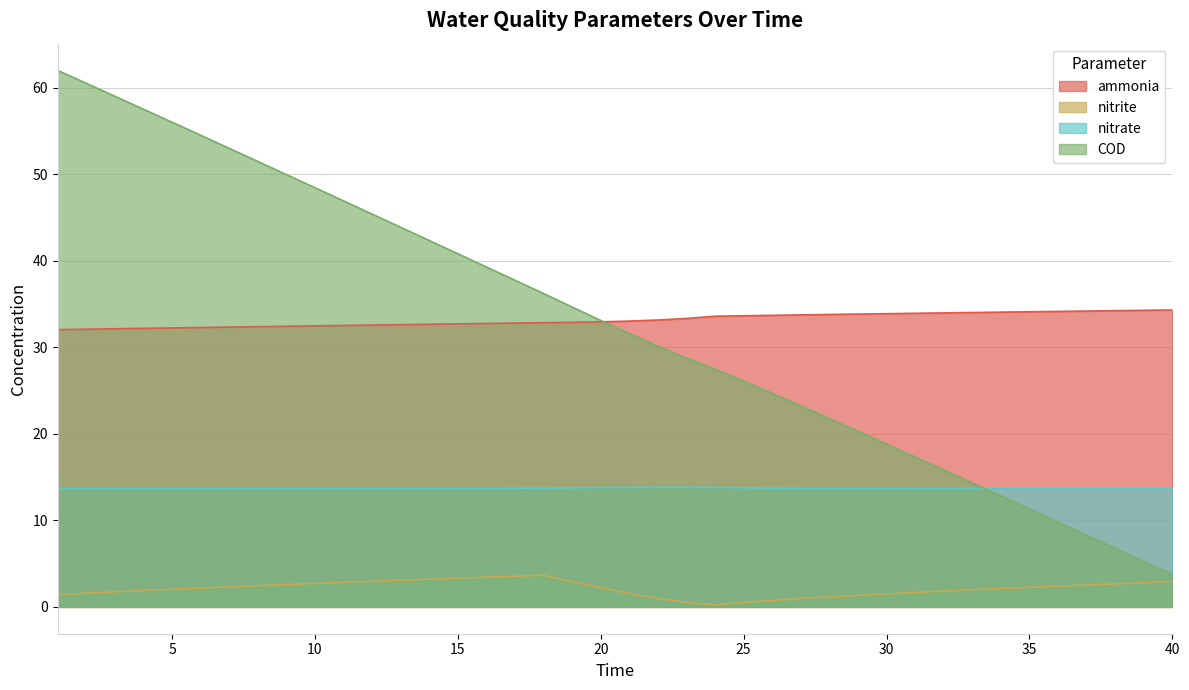

At 13, list the series in order from largest to smallest.

COD, ammonia, nitrate, nitrite